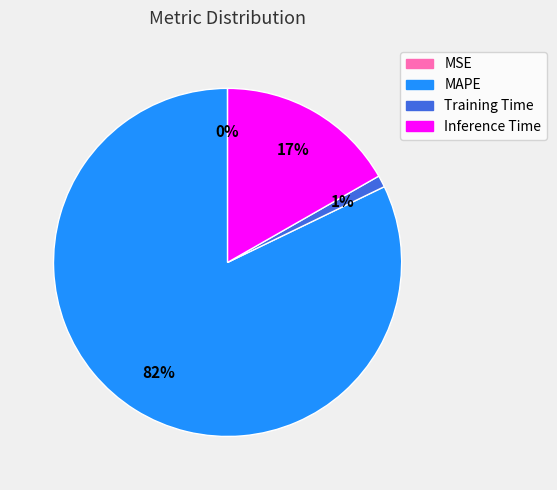

To the nearest percent, what is the difference between the largest and smallest slice percentages?

82%